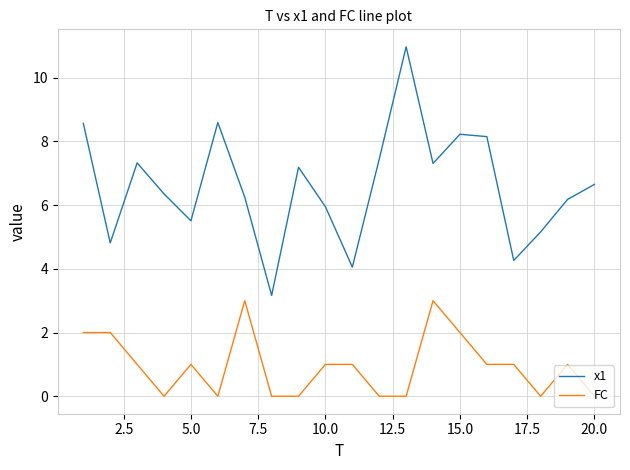

What is the greatest value displayed?

11.0